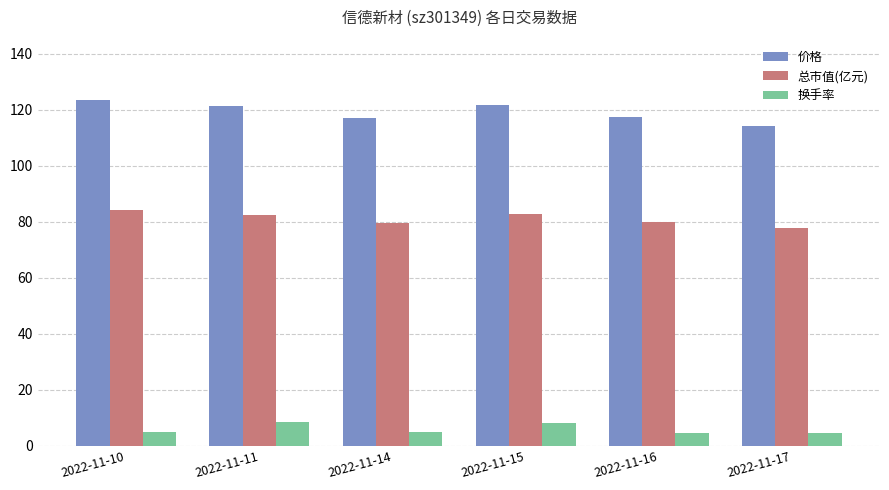

What is the maximum value shown in the chart?

123.6